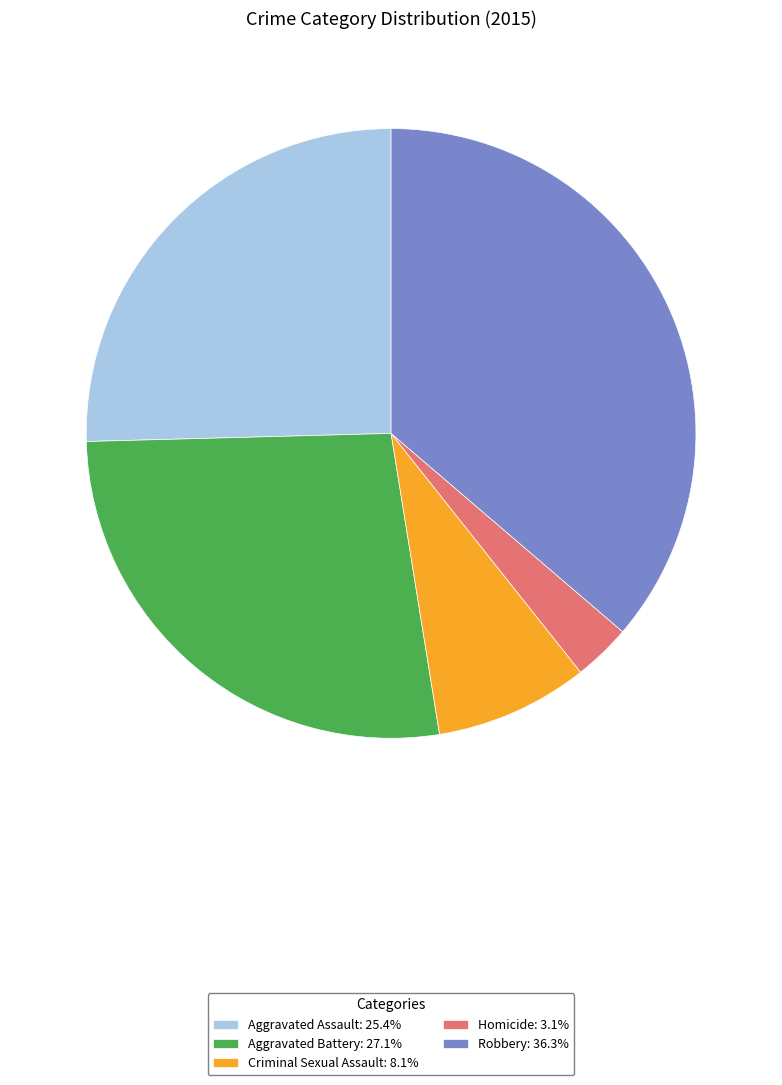

Does any single category account for the majority?

No